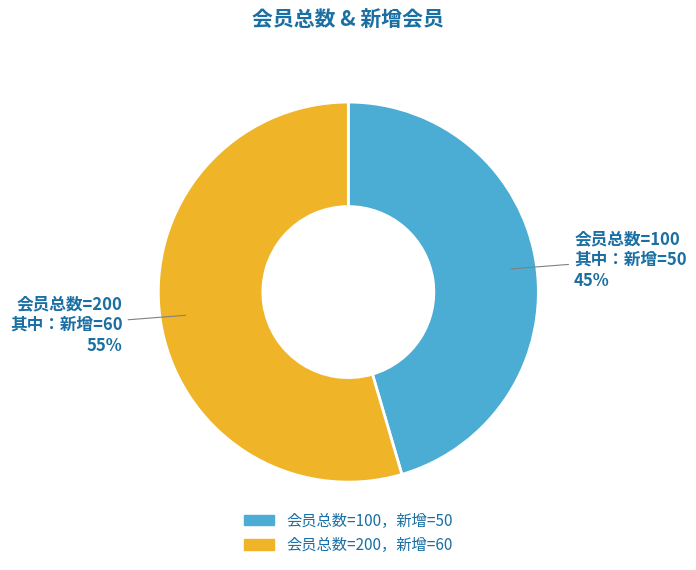

Is there any slice that represents more than half of the pie?

Yes